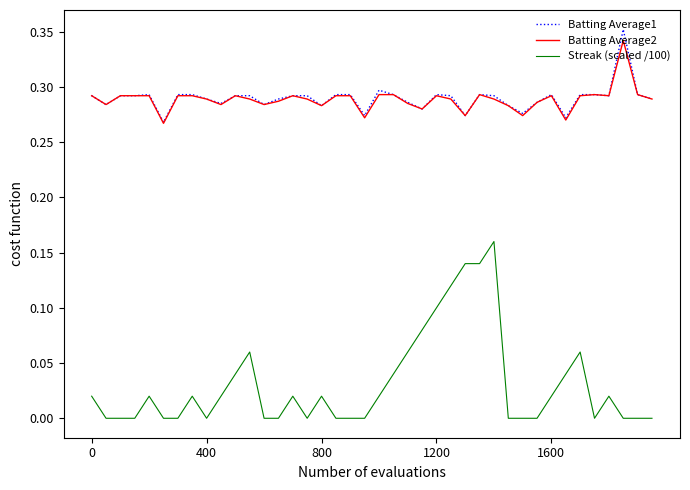

True or false: Batting Average1 and Streak (scaled /100) cross at least once.

False